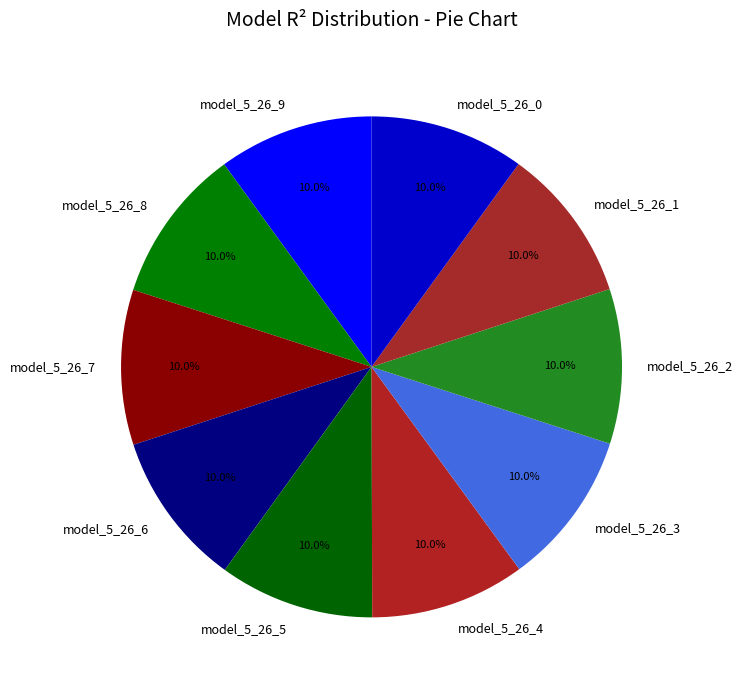

How many slices are in this pie chart?

10